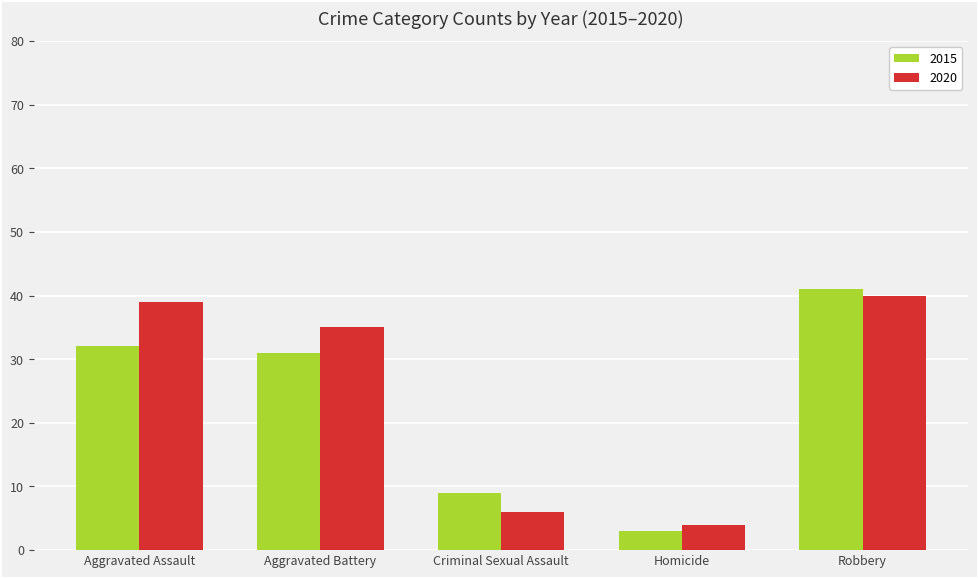

Between Aggravated Assault and Criminal Sexual Assault, which series saw the biggest shift?

2020